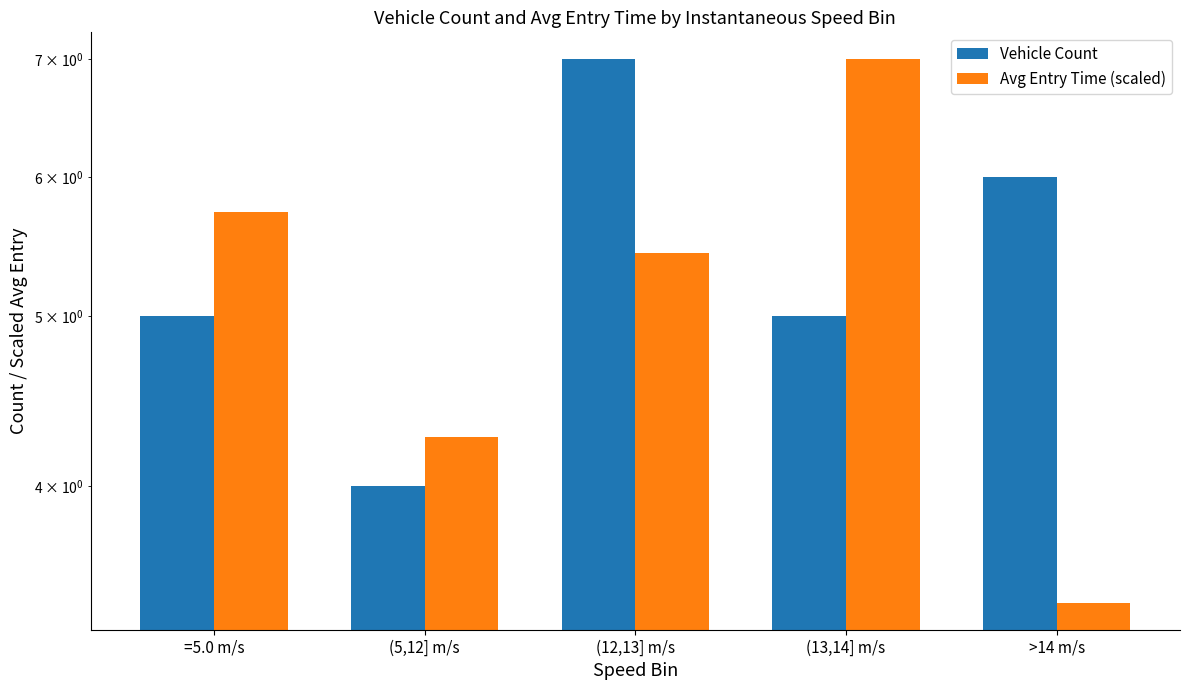

What is the approximate value of Avg Entry Time (scaled) at (5,12] m/s?

4.3